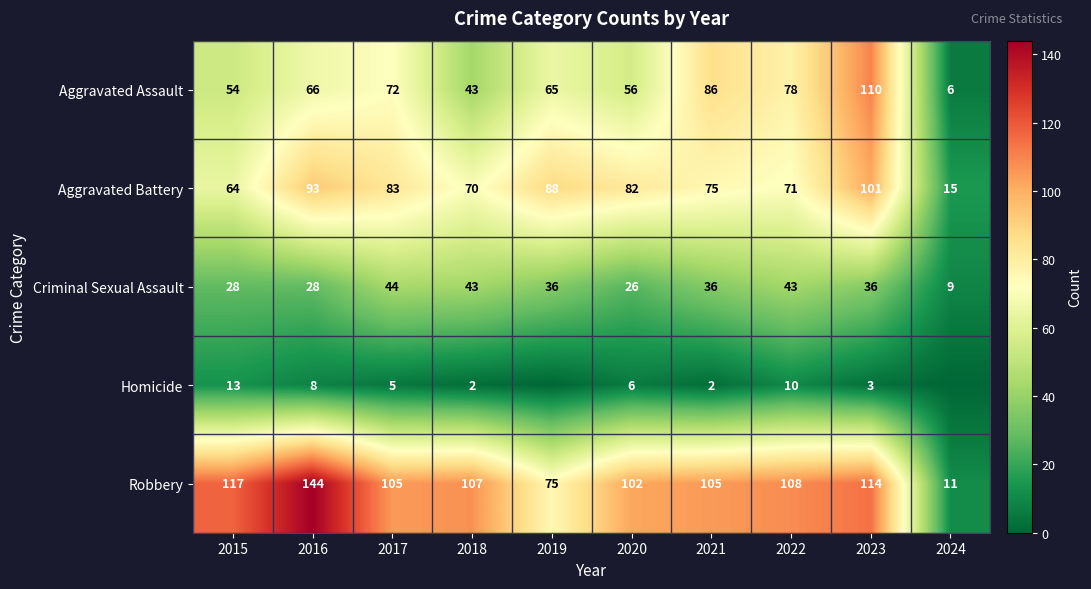

What is the difference between the Aggravated Battery values at 2016 and 2022?

22